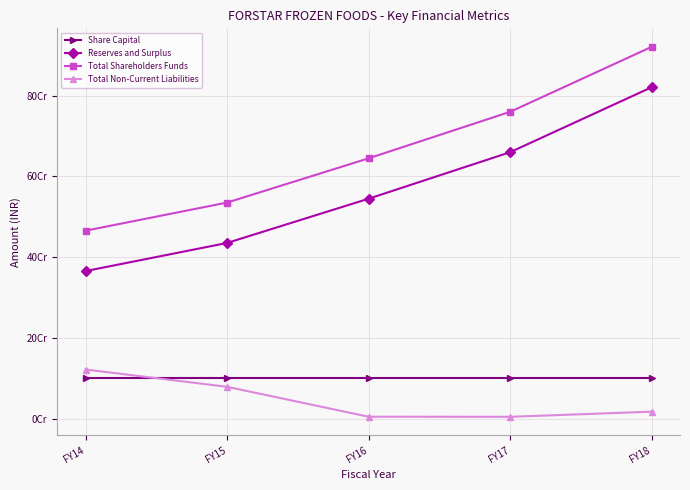

Reading left to right, transcribe all the data shown in this chart.

Share Capital: 100000000	100000000	100000000	100000000	100000000
Reserves and Surplus: 365397200	435041870	544604500	659789660	820683590
Total Shareholders Funds: 465397200	535041870	644604500	759789660	920683590
Total Non-Current Liabilities: 121687770	78862620	4771620	4549990	17281060